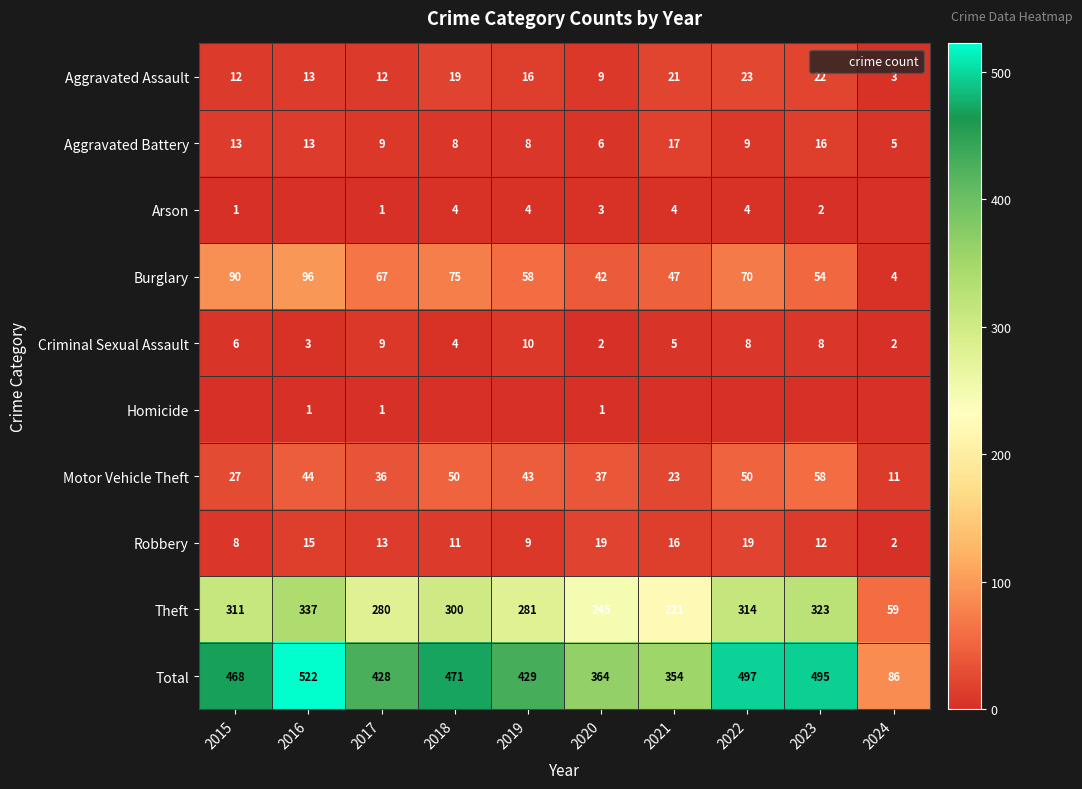

True or false: Aggravated Battery has a value of 4 at 2017.

False